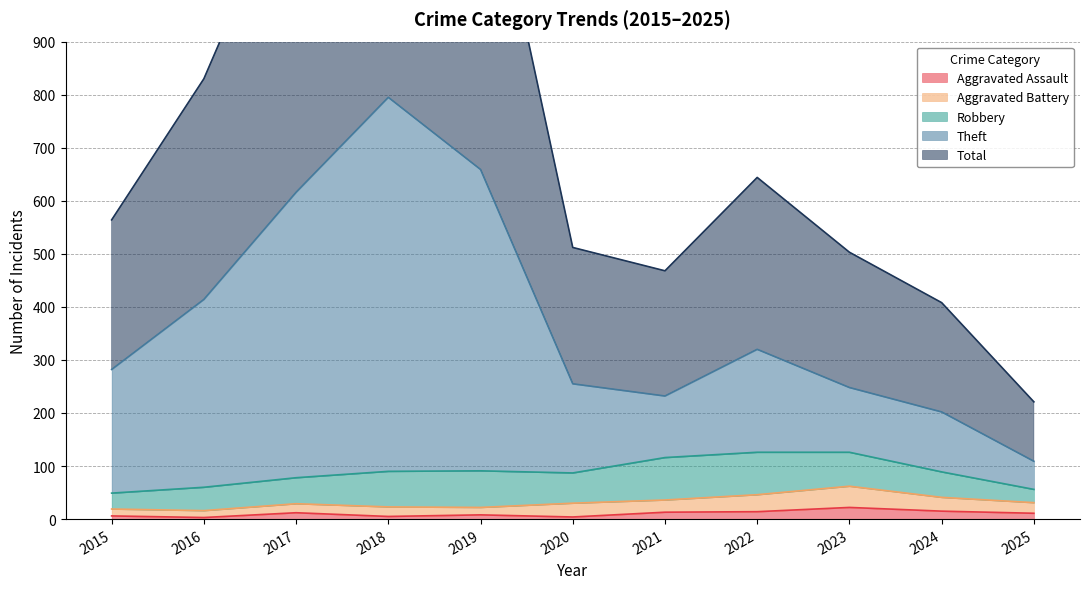

What is the maximum value for Aggravated Assault?

22